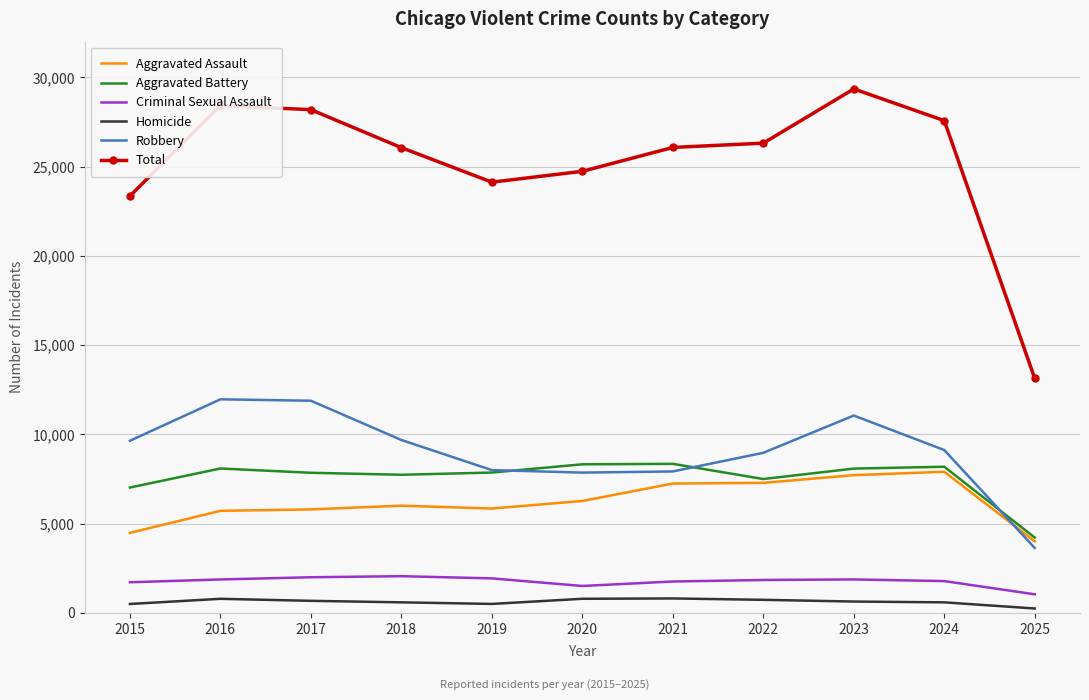

What is the difference between the maximum and minimum values in the Robbery series?

8330